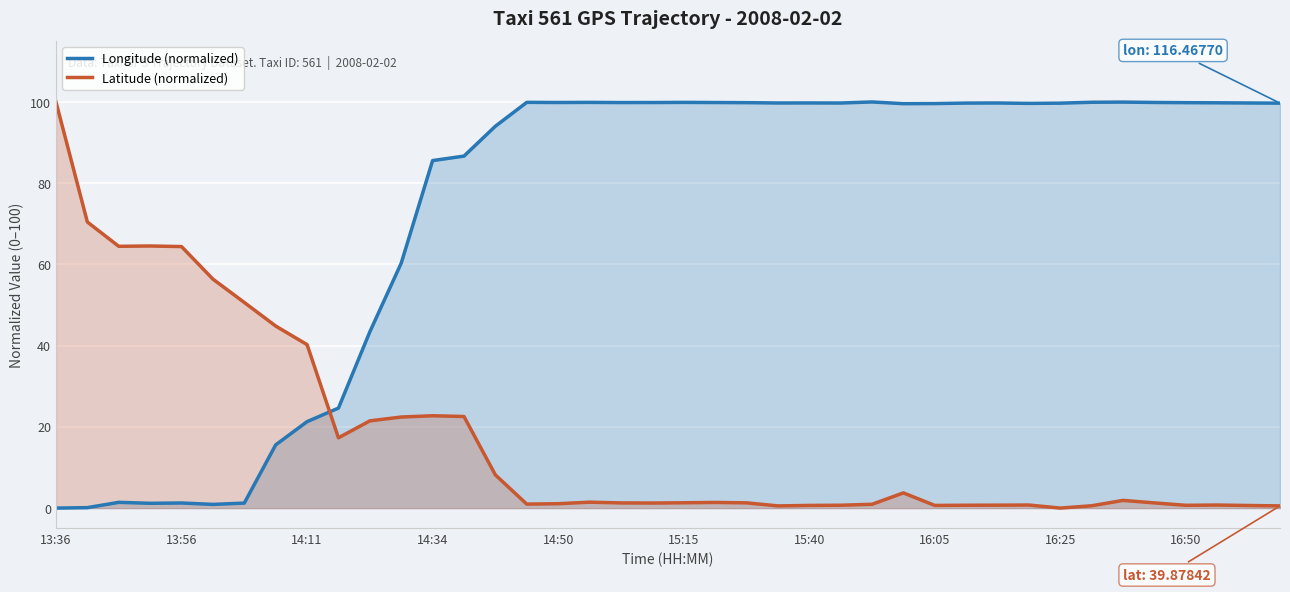

What is the sum of the Longitude (normalized) values at 14:34 and 13:36?

85.6